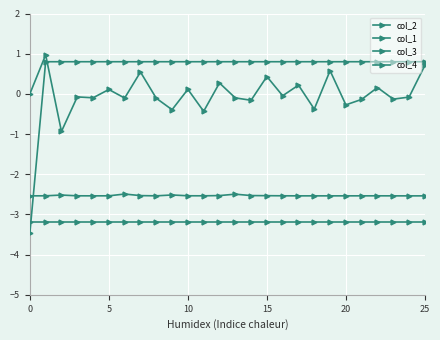

At which label does col_3 reach its peak?

5